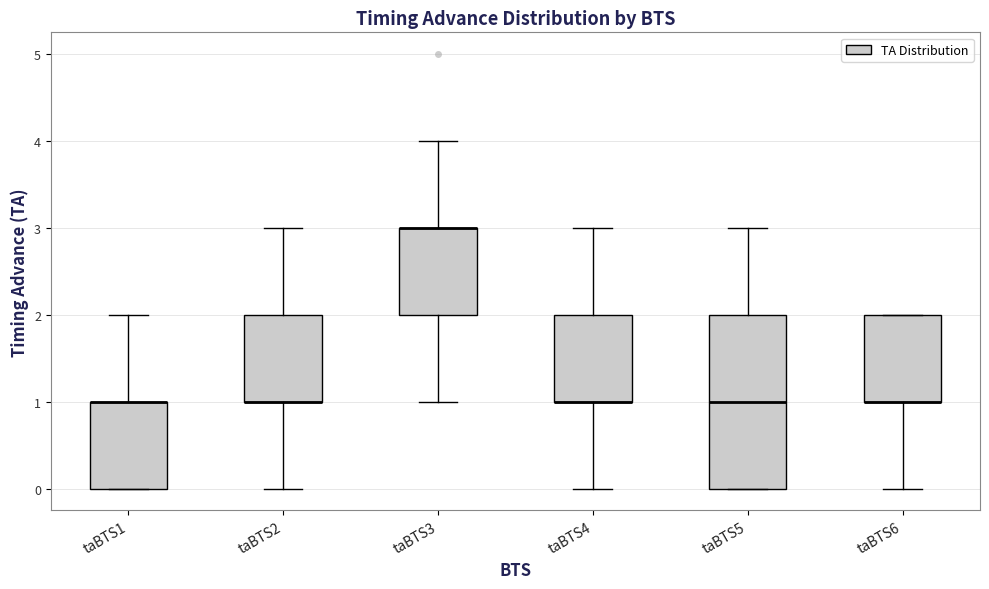

Reading left to right, read every box against the y-axis: the position of its median line, the range the box covers, and the ends of its whiskers. The values are not printed on the chart, so give them approximately, as read against the axis.

taBTS1: median 1 (drawn on the box's upper edge), box 0 to 1, whiskers 0 to 2
taBTS2: median 1 (drawn on the box's lower edge), box 1 to 2, whiskers 0 to 3
taBTS3: median 3 (drawn on the box's upper edge), box 2 to 3, whiskers 1 to 4
taBTS4: median 1 (drawn on the box's lower edge), box 1 to 2, whiskers 0 to 3
taBTS5: median 1, box 0 to 2, whiskers 0 to 3
taBTS6: median 1 (drawn on the box's lower edge), box 1 to 2, whiskers 0 to 2